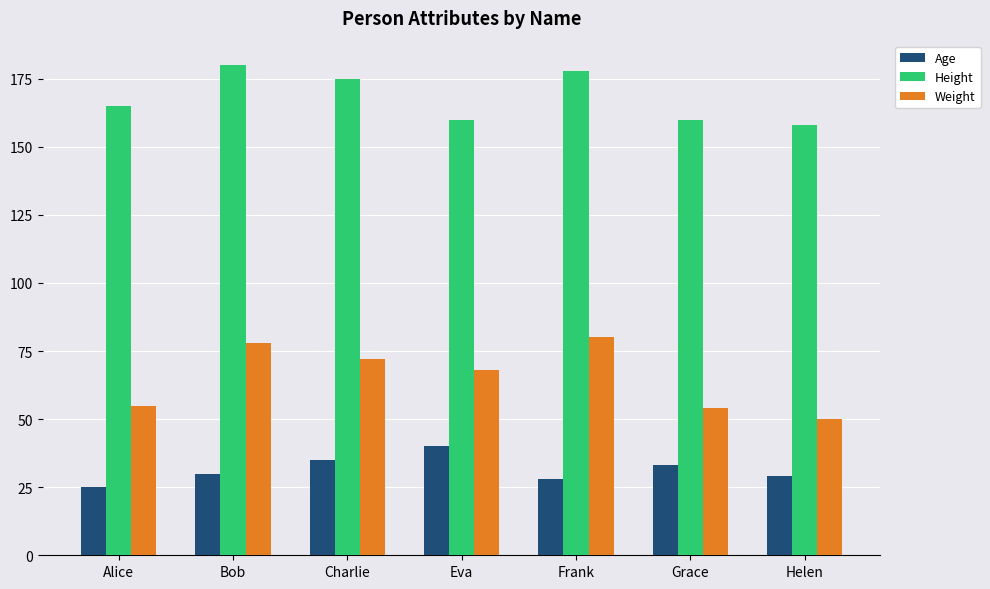

Reading right to left, extract all data points from this chart.

Age: Helen=29	Grace=33	Frank=28	Eva=40	Charlie=35	Bob=30	Alice=25
Height: Helen=158	Grace=160	Frank=178	Eva=160	Charlie=175	Bob=180	Alice=165
Weight: Helen=50	Grace=54	Frank=80	Eva=68	Charlie=72	Bob=78	Alice=55